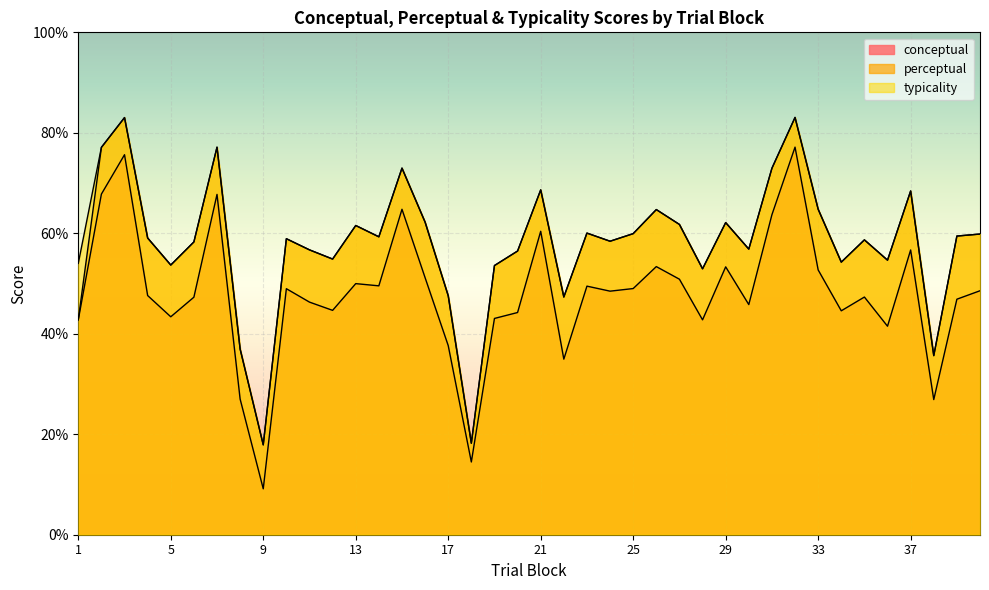

What is the total value across all series at 5?

150.7